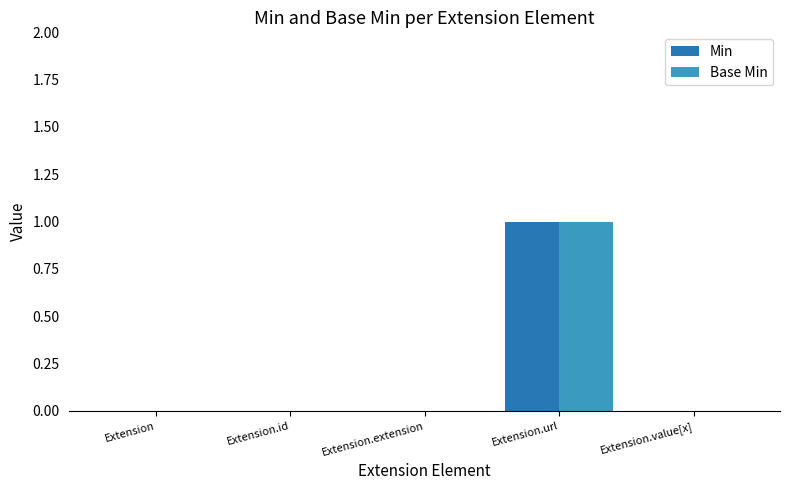

Reading left to right, transcribe all the data shown in this chart.

Min: 0	0	0	1	0
Base Min: 0	0	0	1	0